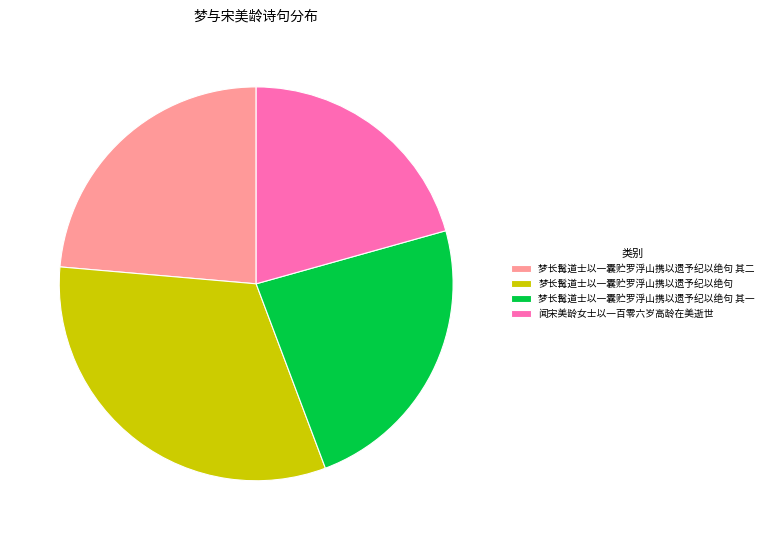

True or false: 梦长髯道士以一囊贮罗浮山携以遗予纪以绝句 accounts for 23% of the total.

False